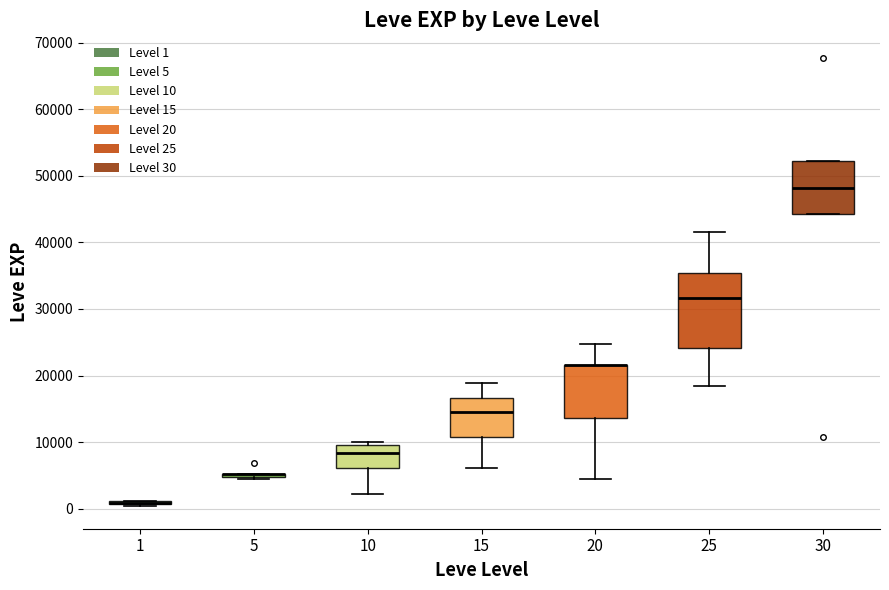

Where is the upper edge of the box at x = 20 on the y-axis? The values are not printed on the chart, so give them approximately, as read against the axis.

22000